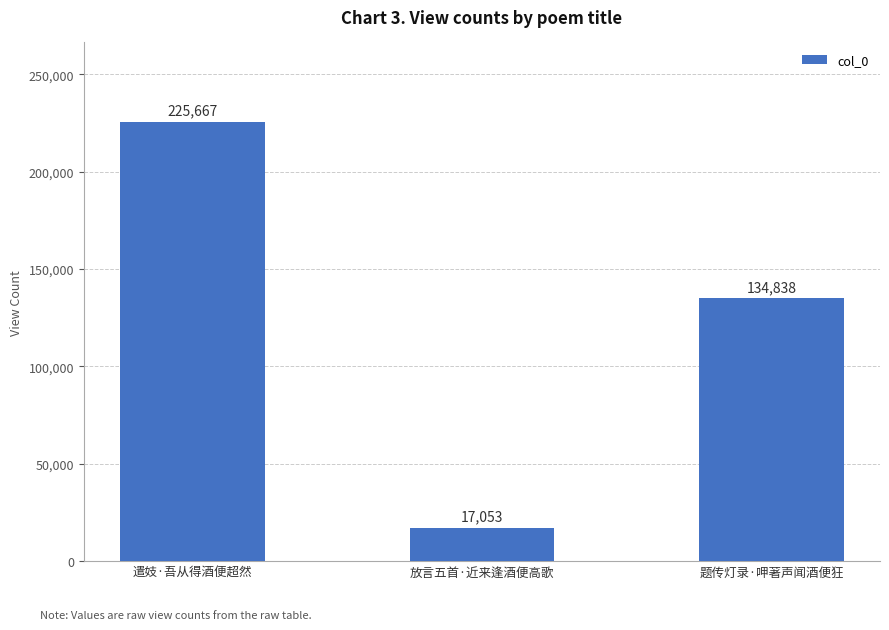

How many values are below 134838?

1